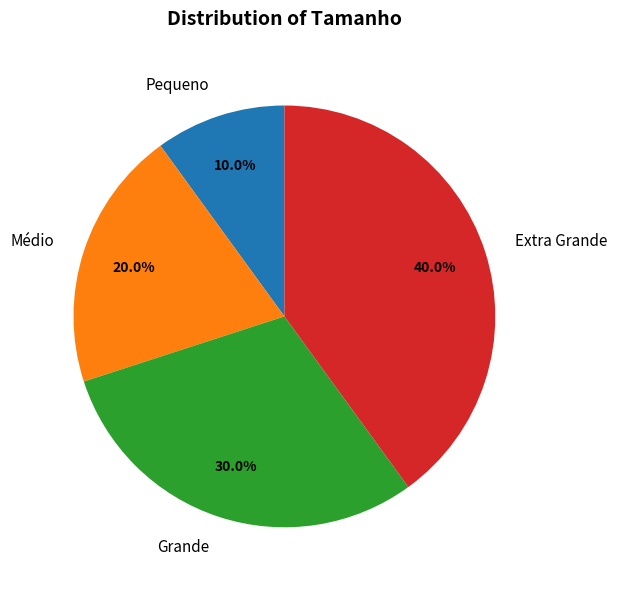

To the nearest percent, what is the average slice percentage?

25%